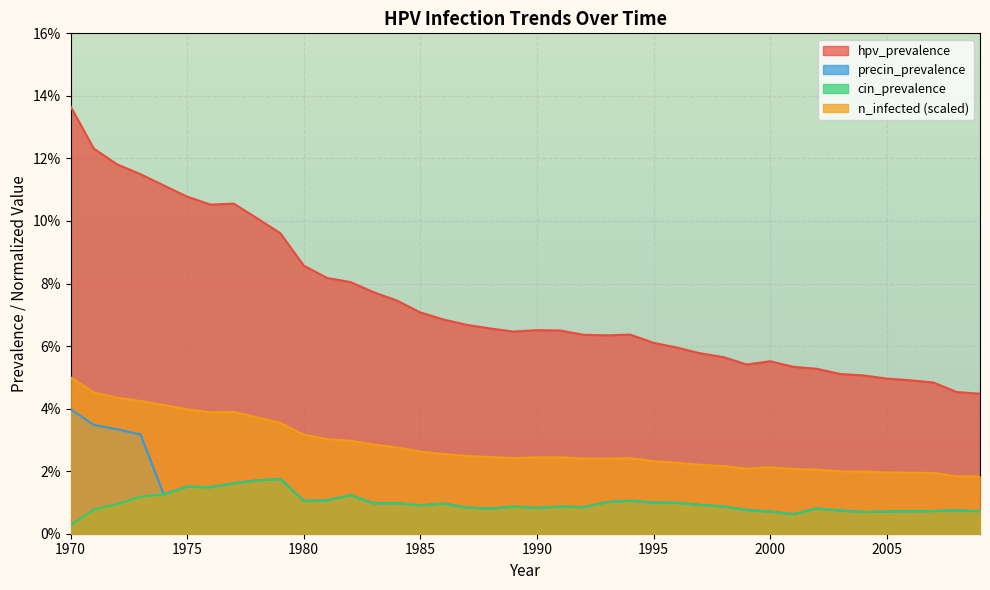

What is the value of the hpv_prevalence point at the 19th from the left?

0.1